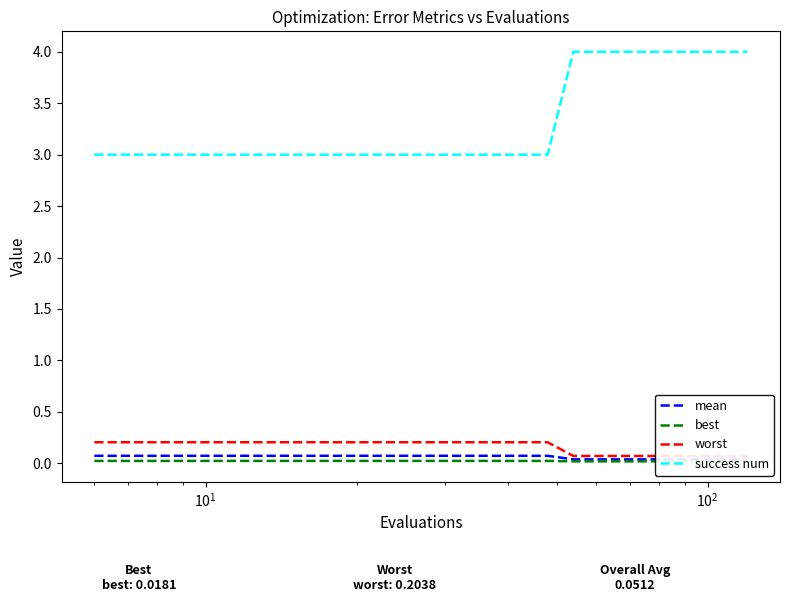

What are all the series names shown in the legend?

mean, best, worst, success num